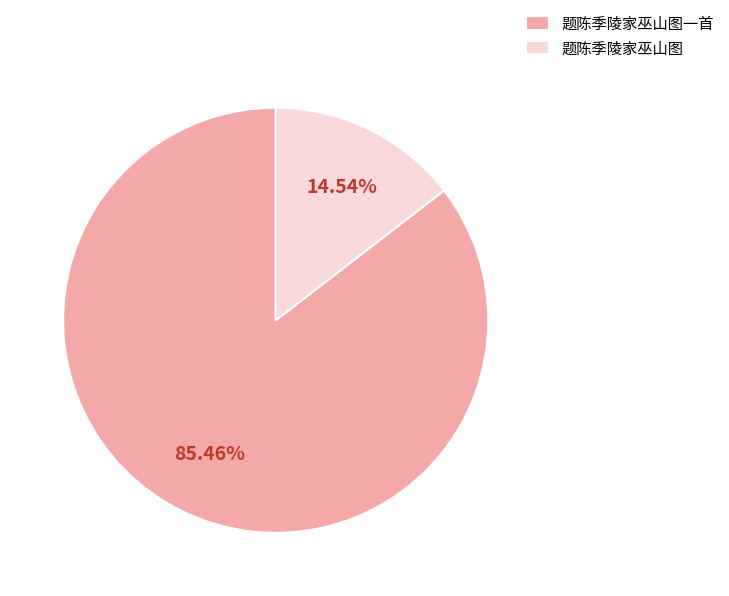

Rank the categories by value from lowest to highest.

题陈季陵家巫山图, 题陈季陵家巫山图一首